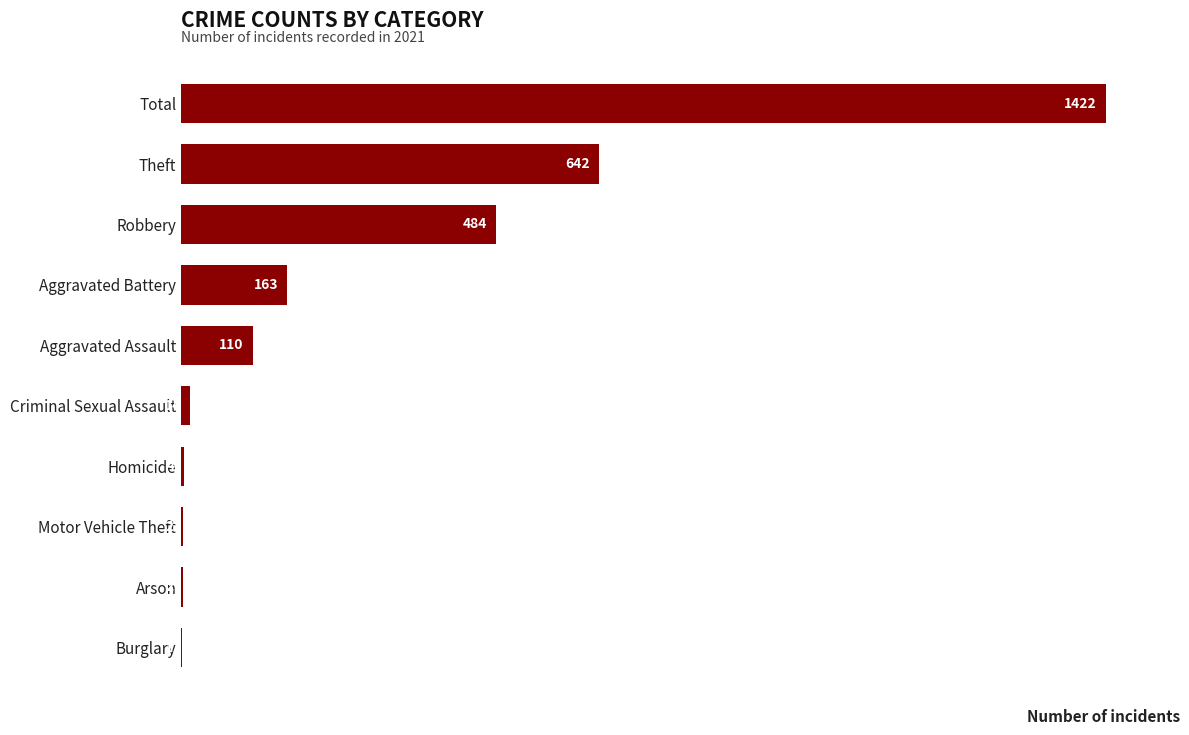

Is it true that the value at Robbery is 310?

False